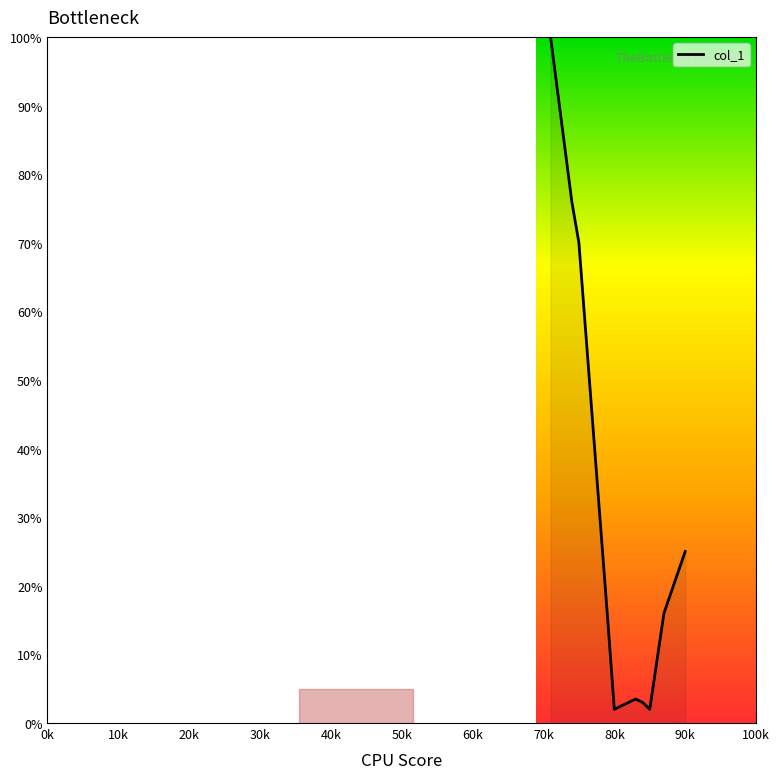

What is the minimum value shown in the chart?

2.0